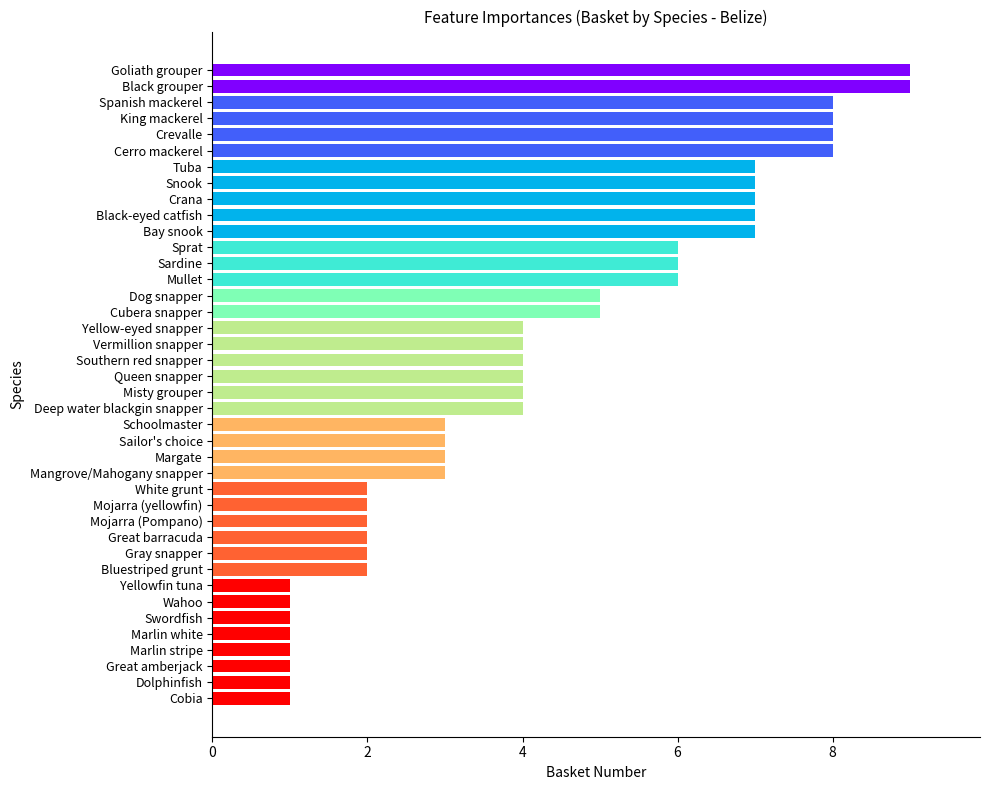

What is the difference between the maximum and minimum values?

8